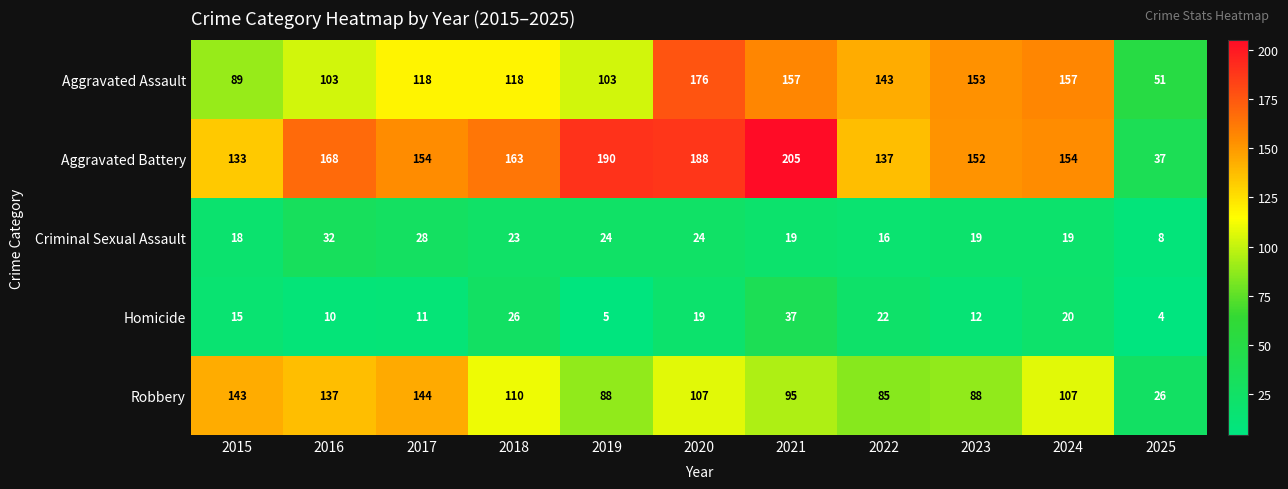

At which label does Criminal Sexual Assault reach its minimum?

2025